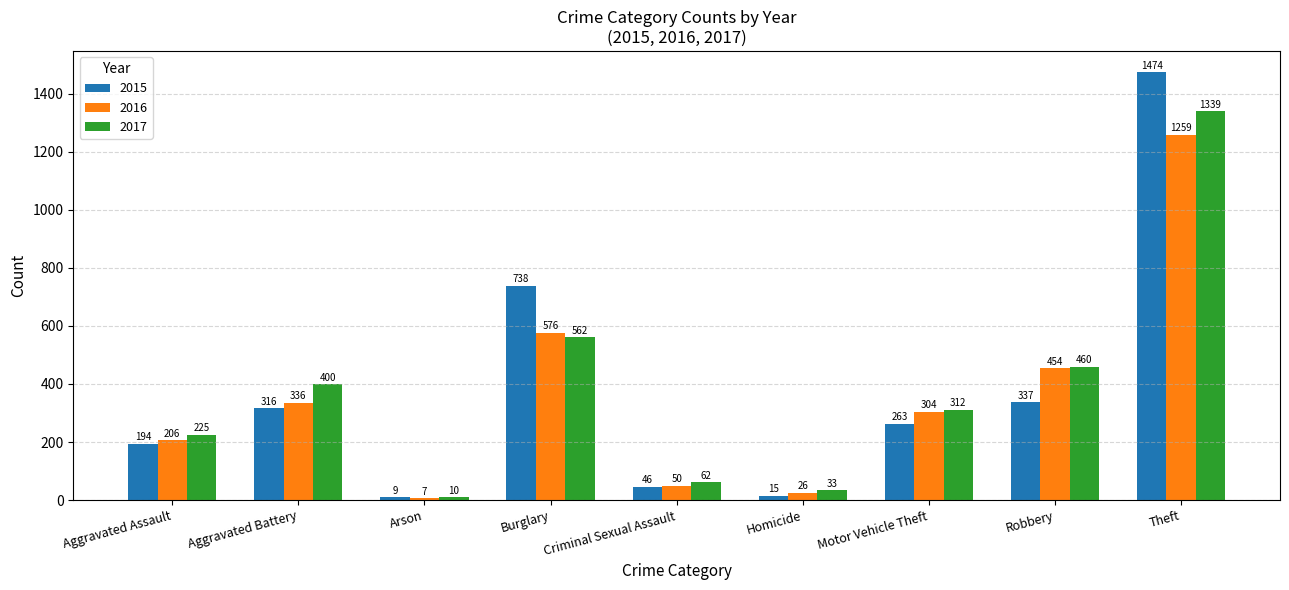

Which series has the largest range (max minus min)?

2015